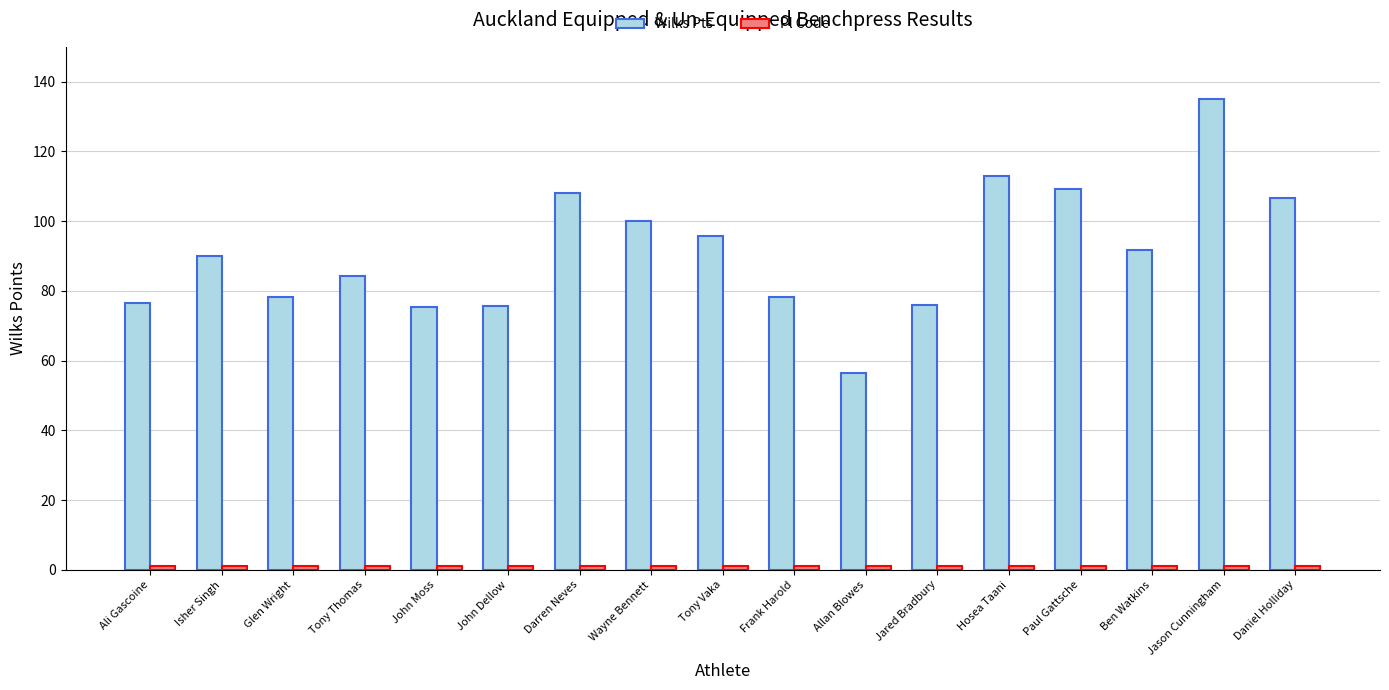

Does the chart contain stacked bars?

No